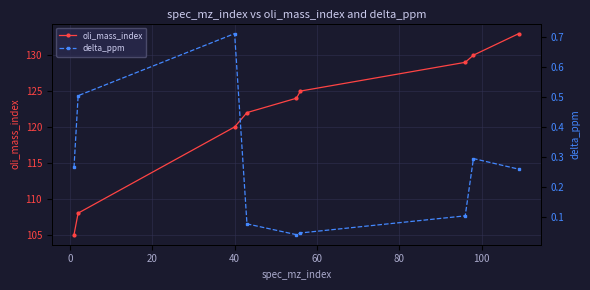

What is the value of the oli_mass_index point at the 5th from the left?

124